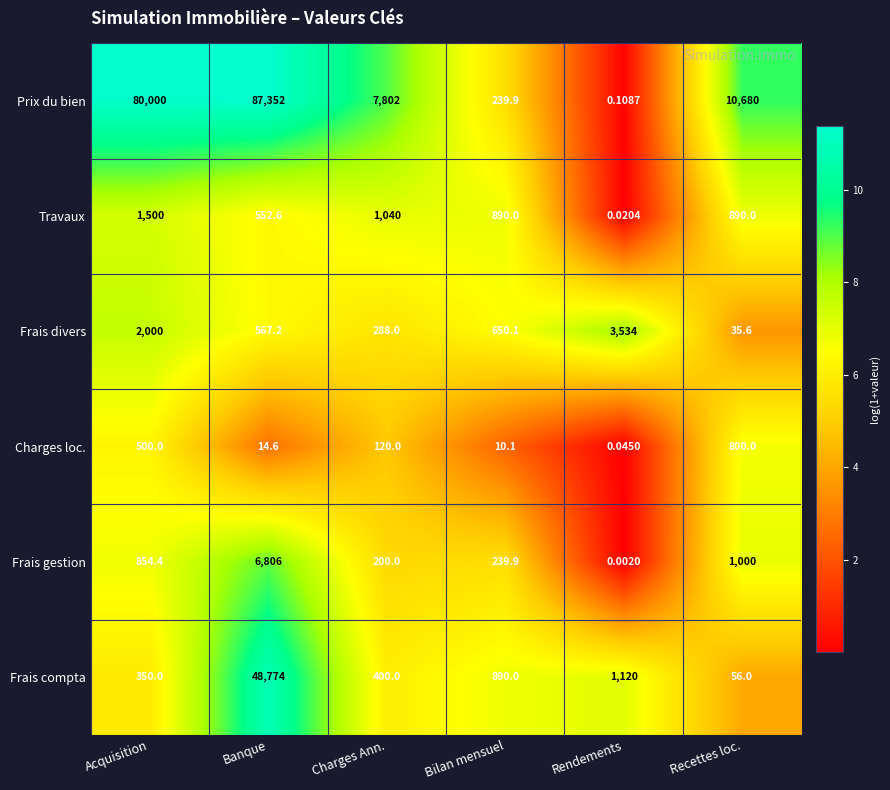

How many data points does each series have?

6